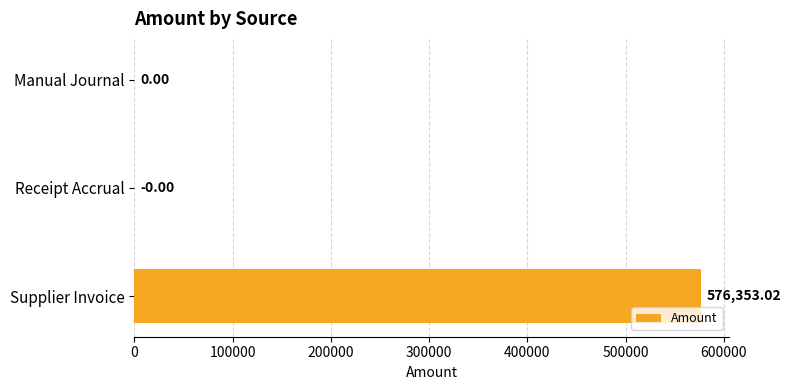

How many values exceed 0?

1